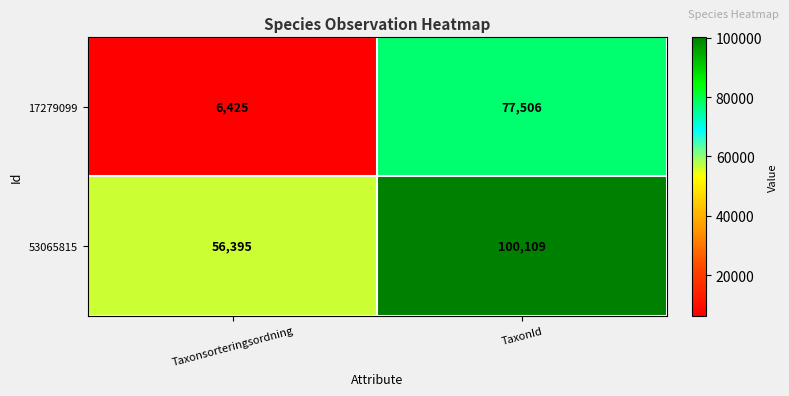

Which series has the widest spread of values?

17279099